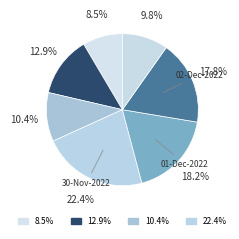

Count the number of slices in the pie.

7